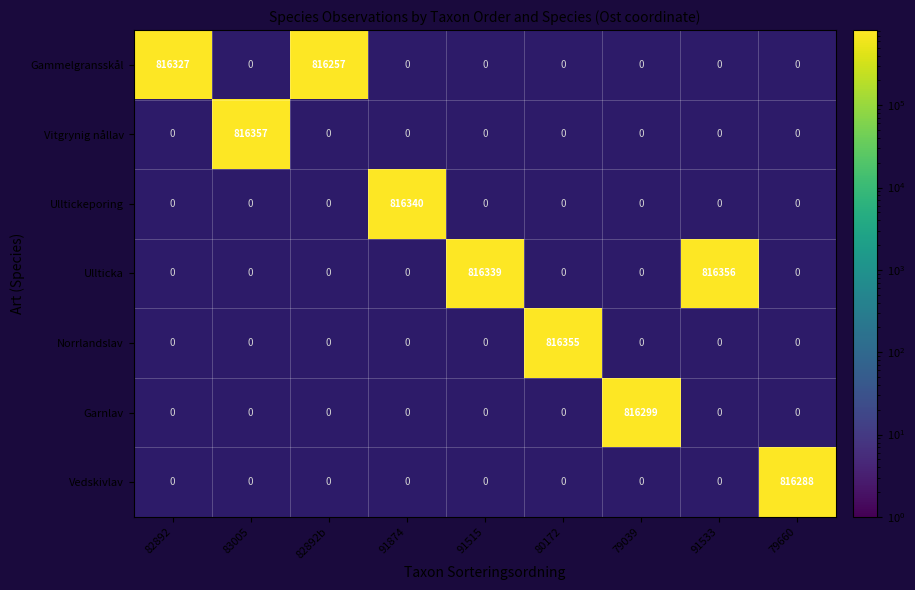

List the series in order of their peak value, highest first.

Vitgrynig nållav, Ullticka, Norrlandslav, Ulltickeporing, Gammelgransskål, Garnlav, Vedskivlav